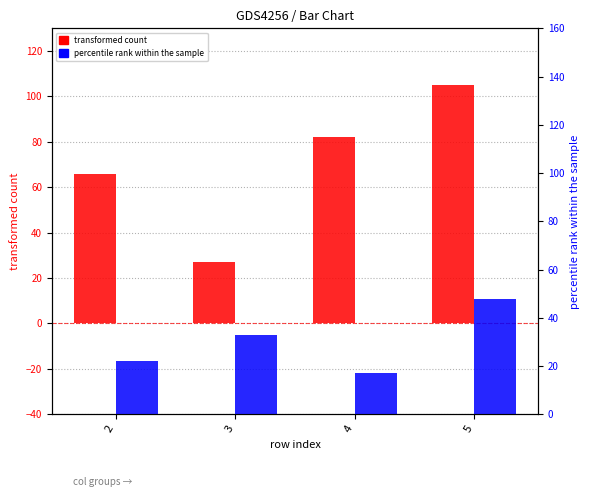

Between 2 and 3, which series saw the biggest shift?

transformed count